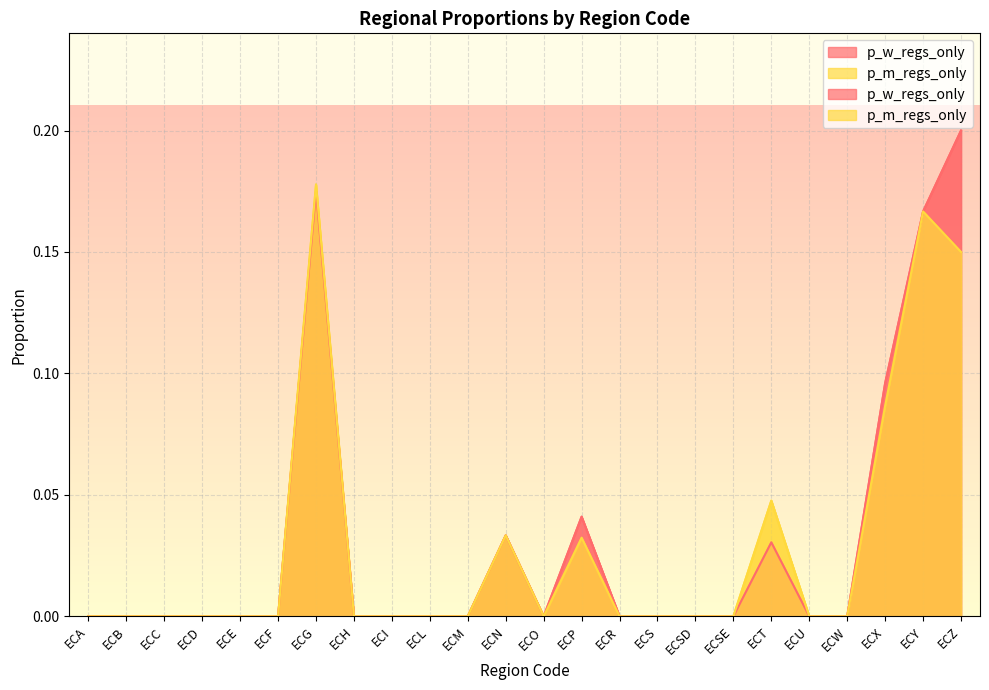

What is the maximum value shown in the chart?

0.2